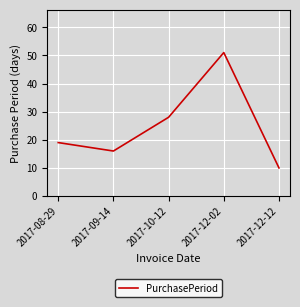

What position from the right is 2017-08-29?

5